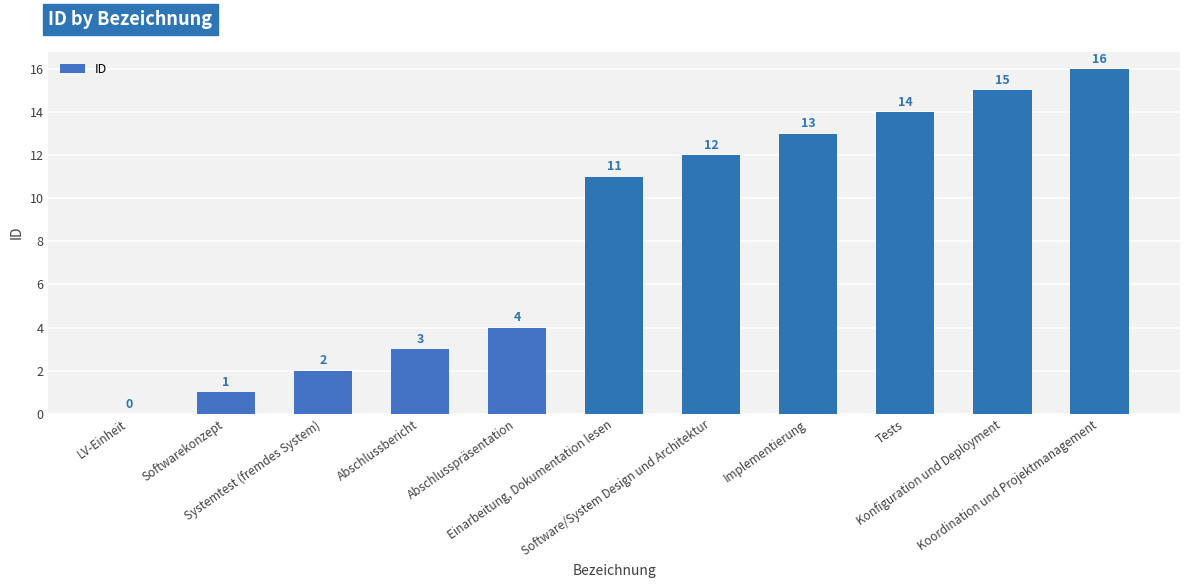

Are the bars grouped side by side (vs. stacked)?

No